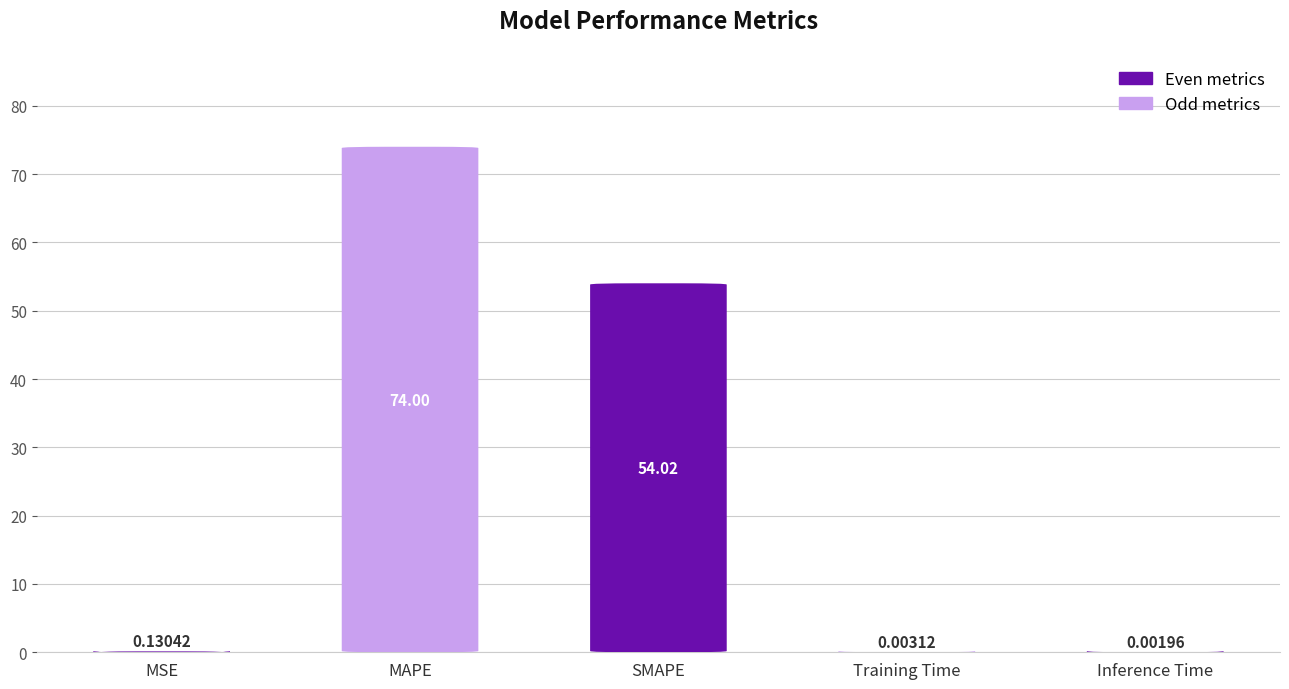

Reading left to right, transcribe all the data shown in this chart.

0.1	74.0	54.0	0.0	0.0